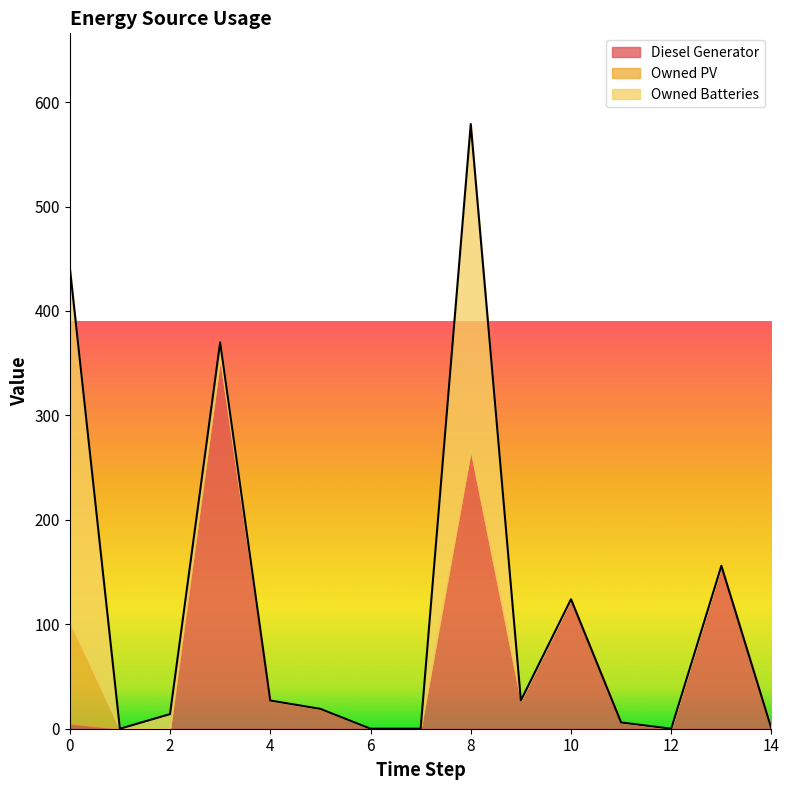

Which label corresponds to the smallest value in the chart?

1